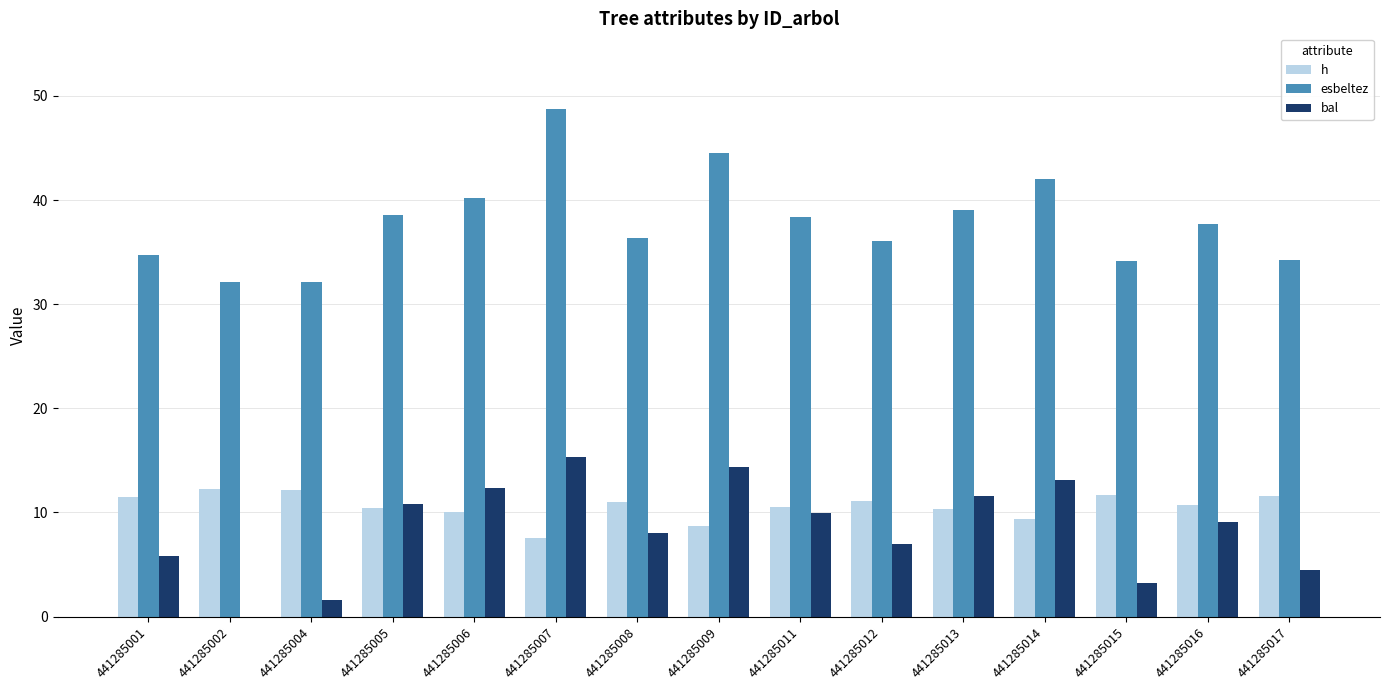

What is the sum of the h values at 441285004 and 441285016?

22.9